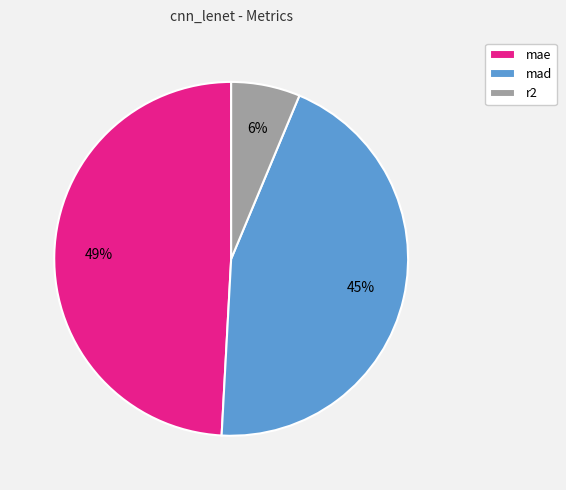

To the nearest percent, what percentage of the pie is r2?

6%